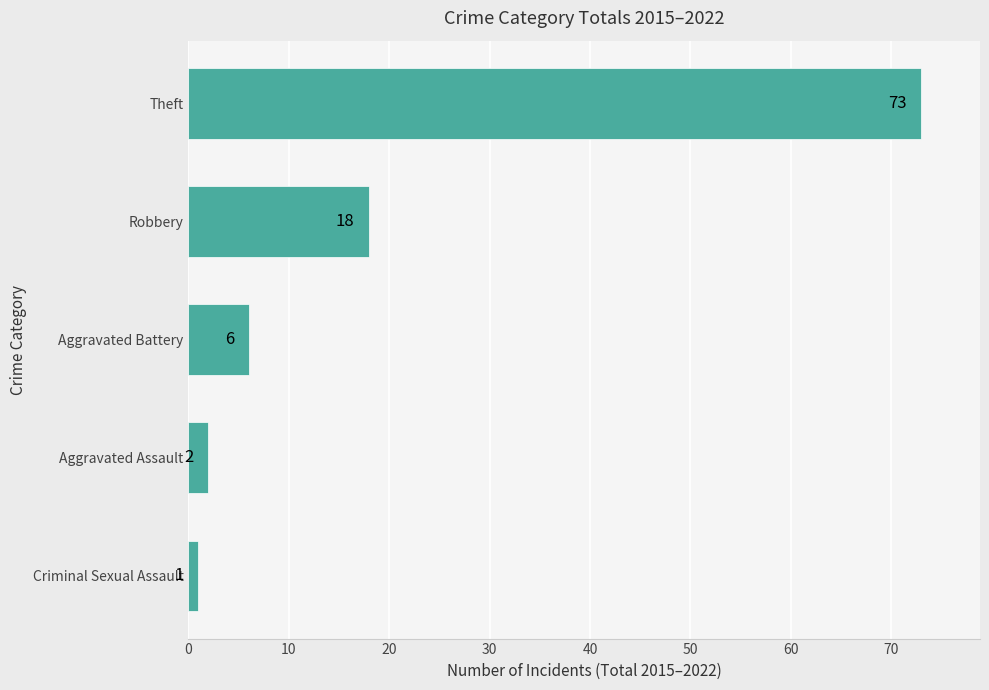

True or false: the data shows 25 at Theft.

False